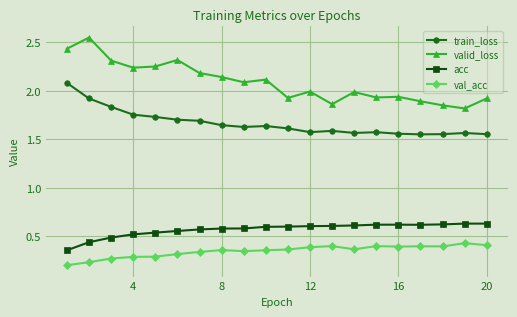

Rank the series by their maximum value, from lowest to highest.

val_acc, acc, train_loss, valid_loss